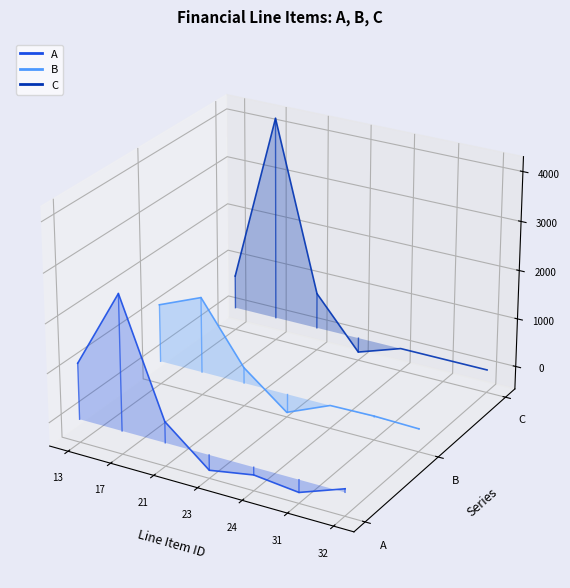

Does the chart display data point markers on the line(s)?

No